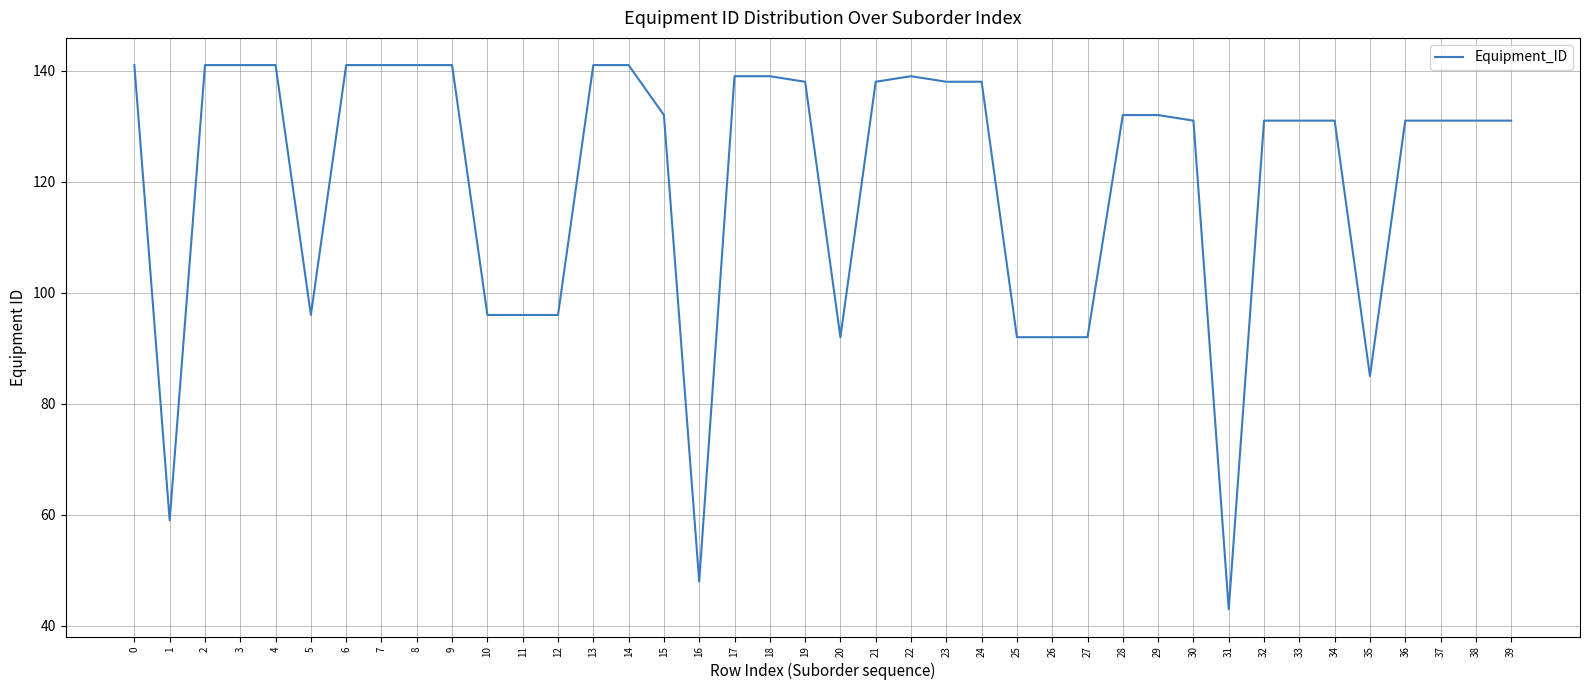

How many categories are shown in the chart?

40